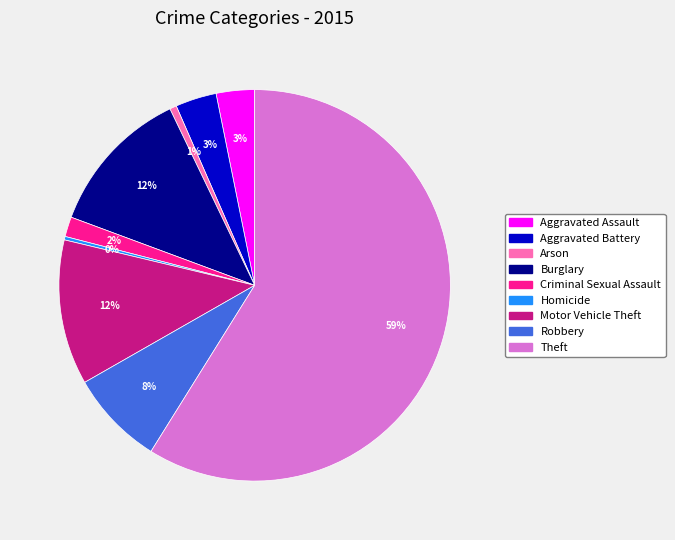

Do Aggravated Assault and Aggravated Battery together represent more than half of the pie?

No